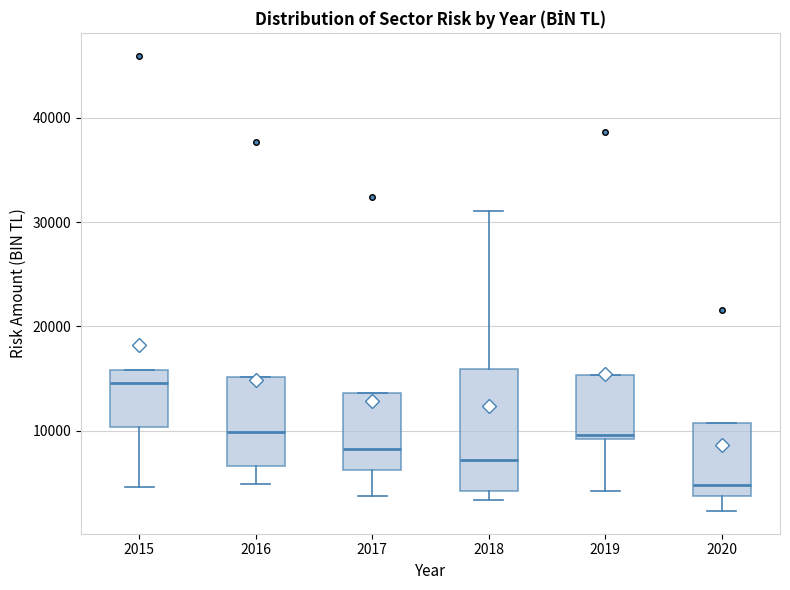

Which box's median line is the lowest?

2020